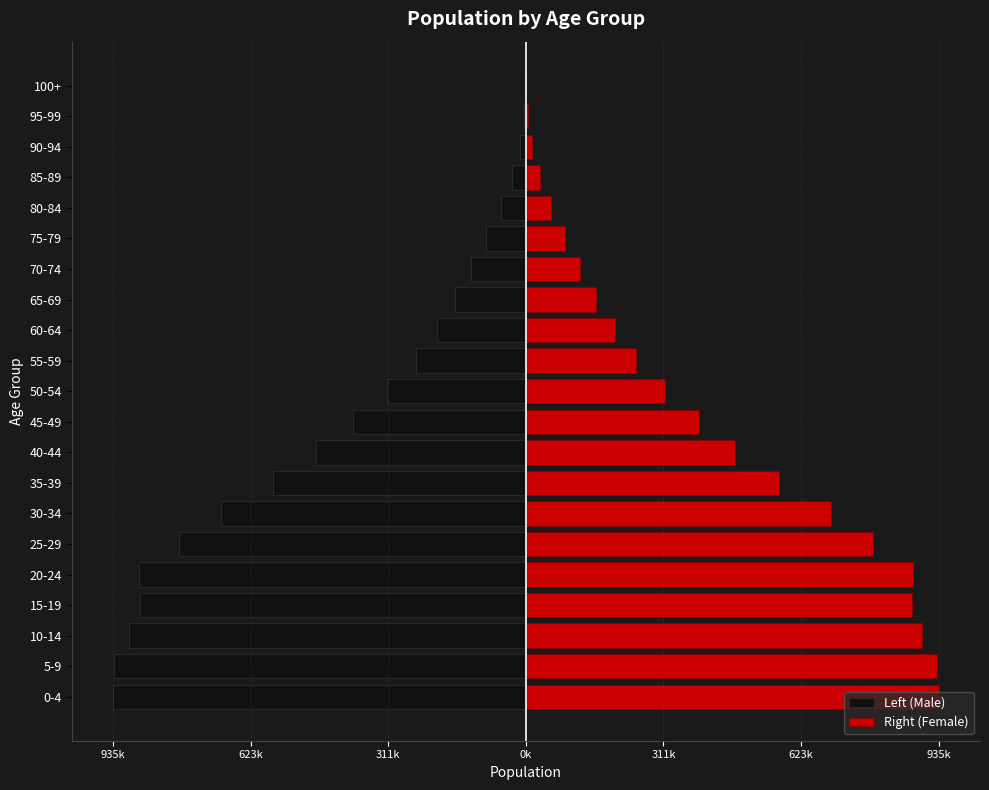

Between 0-4 and 35-39, which series saw the biggest shift?

Left (Male)